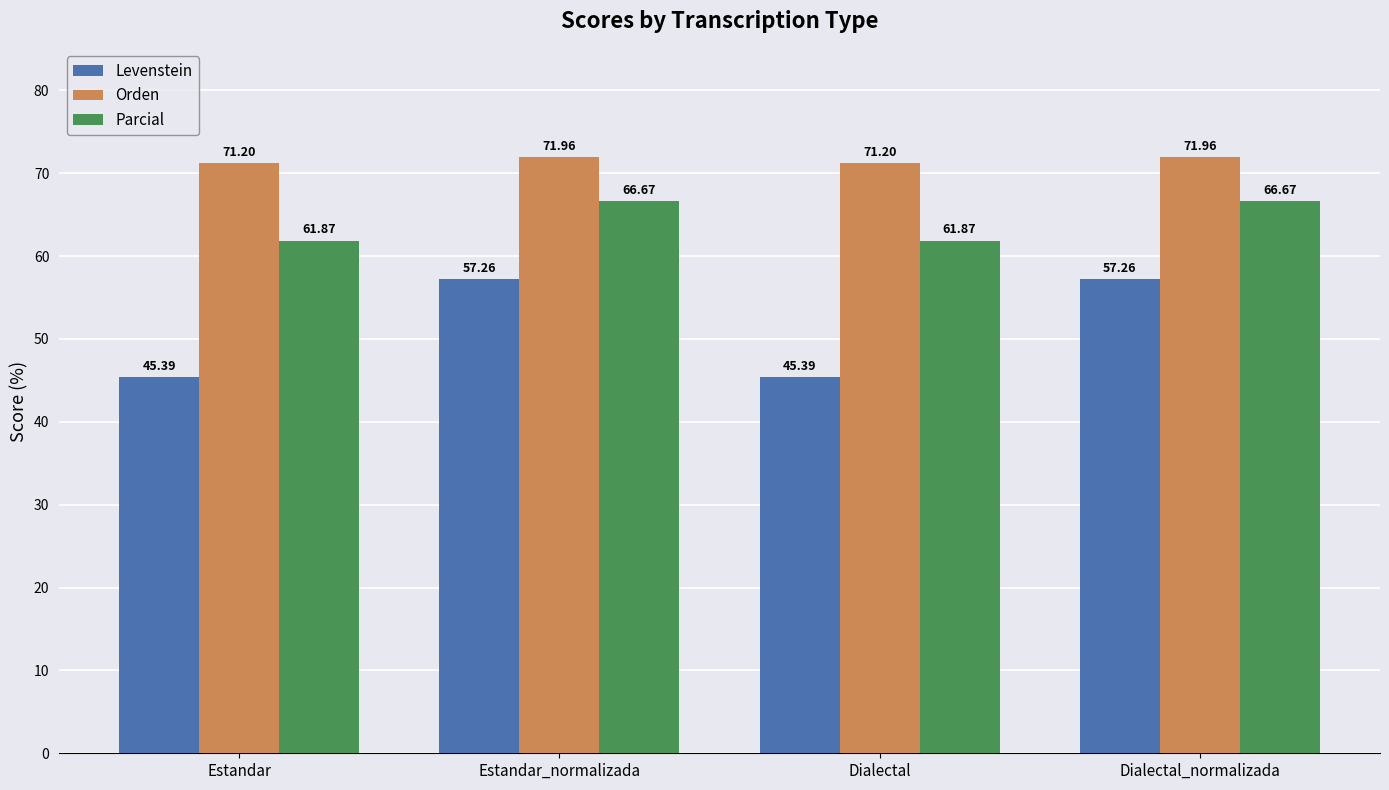

How many groups of bars are there?

4